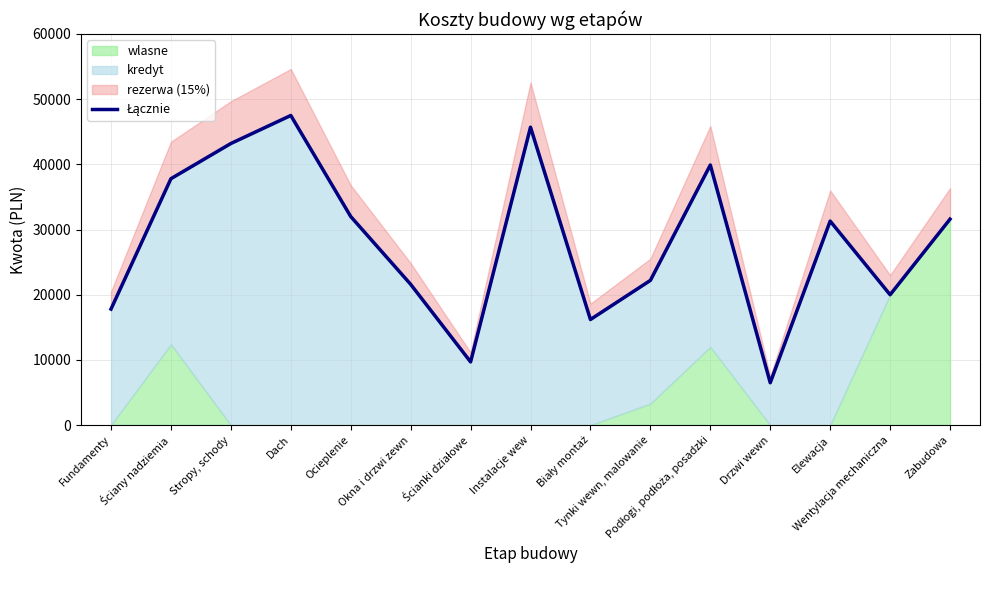

At which category does the data reach its first local peak?

Dach